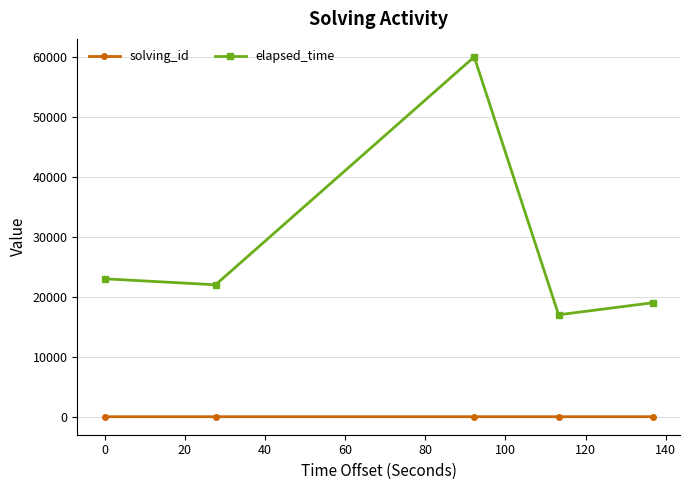

List the series in order of their overall mean, lowest first.

solving_id, elapsed_time